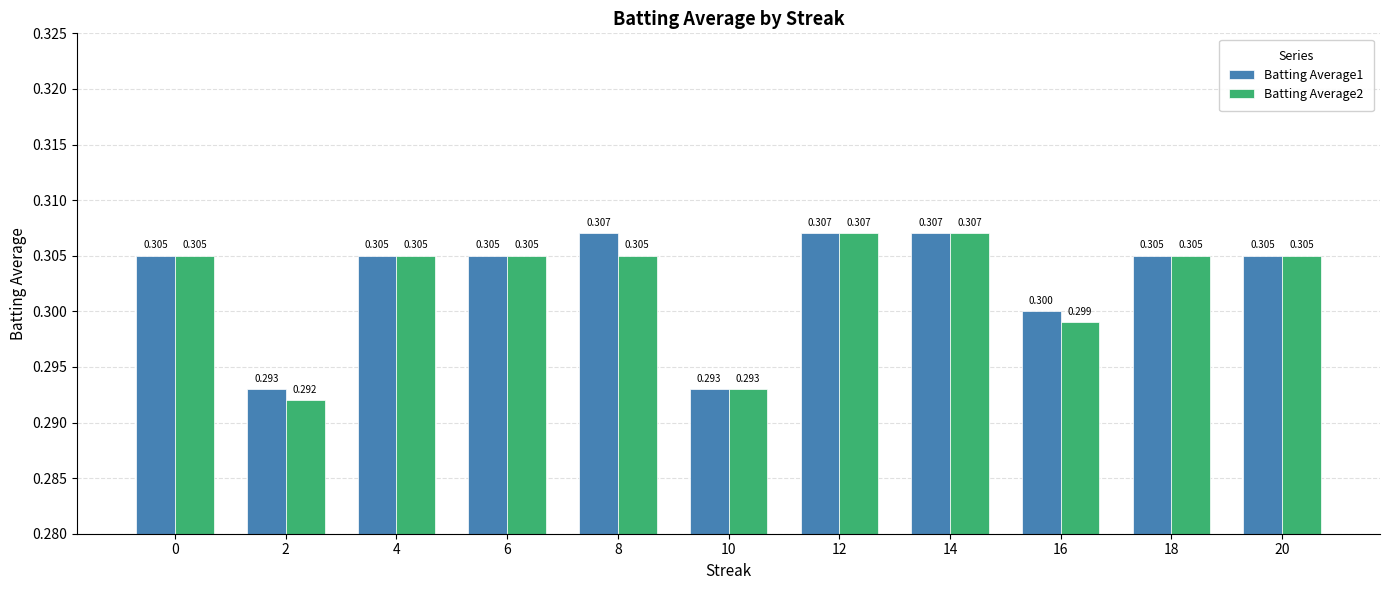

What are all the series names shown in the legend?

Batting Average1, Batting Average2